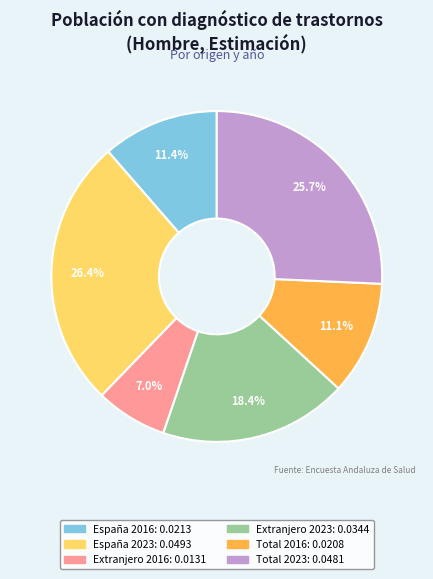

Is there any slice that represents more than half of the pie?

No